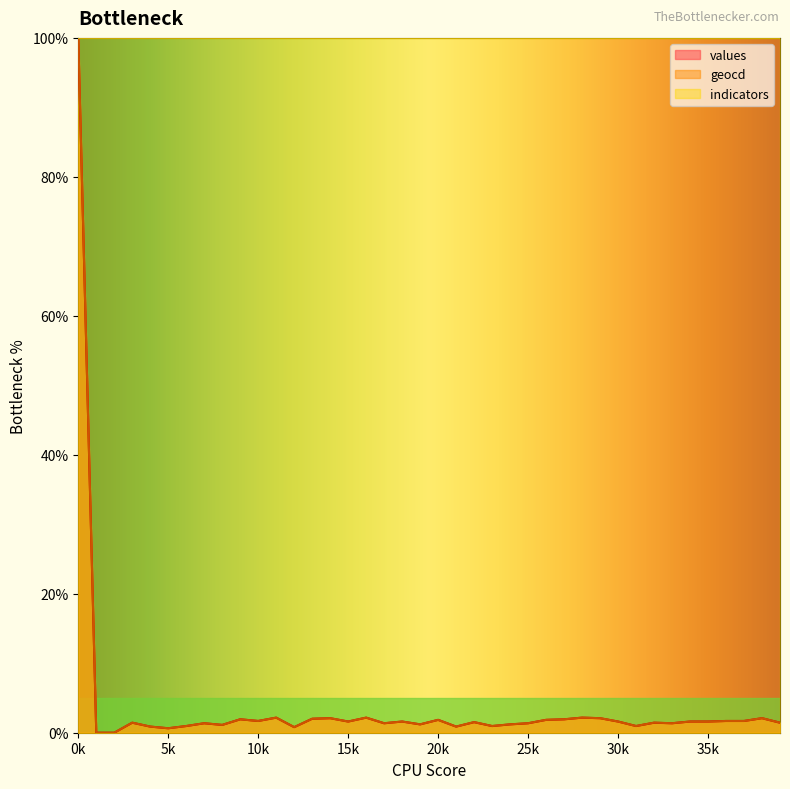

Is it true that geocd equals 2.1 at 14?

True